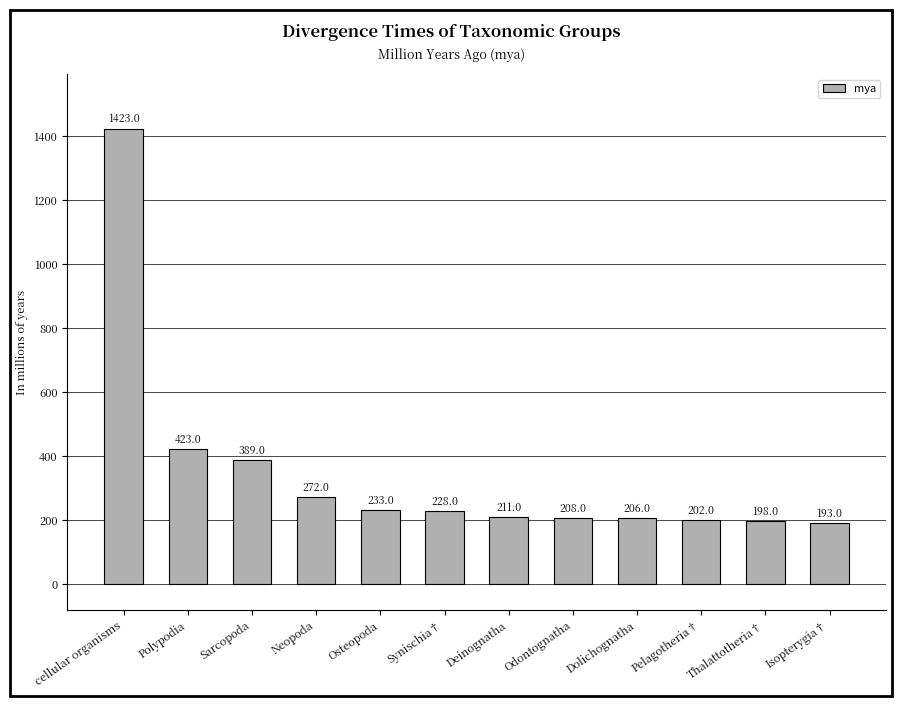

The chart shows a value of 193 at Isopterygia†. True or false?

True